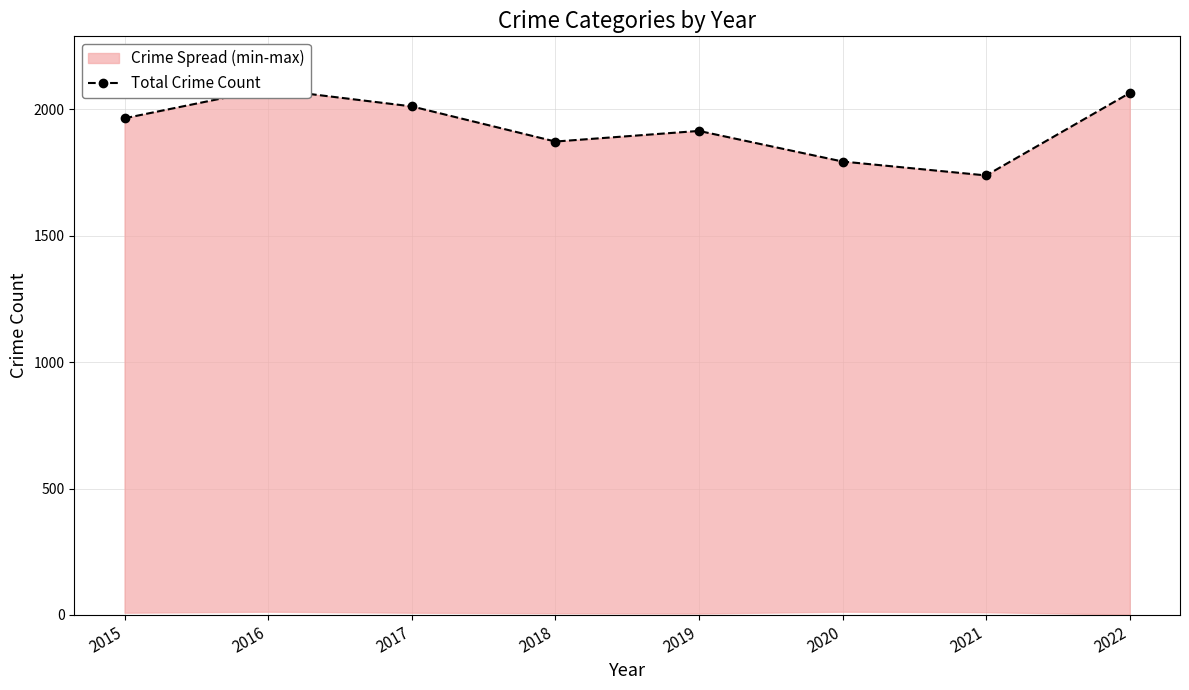

Where is the first local minimum?

2018